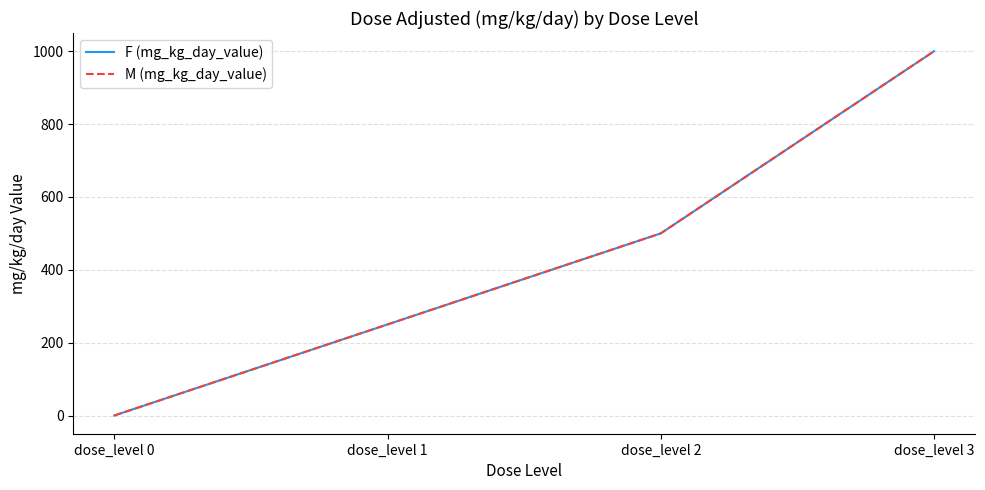

Does the chart have visible grid lines?

Yes